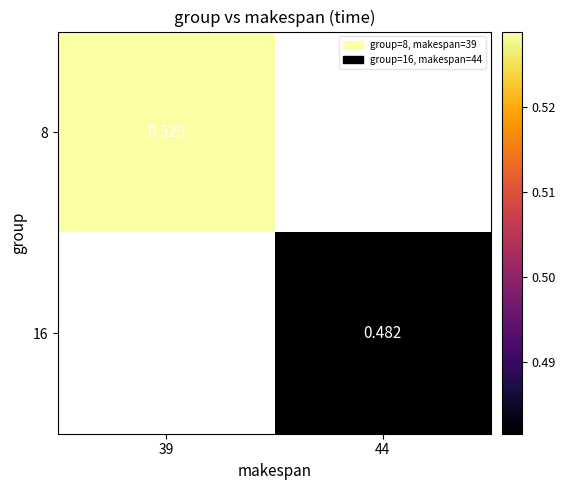

How many series are shown in this chart?

2